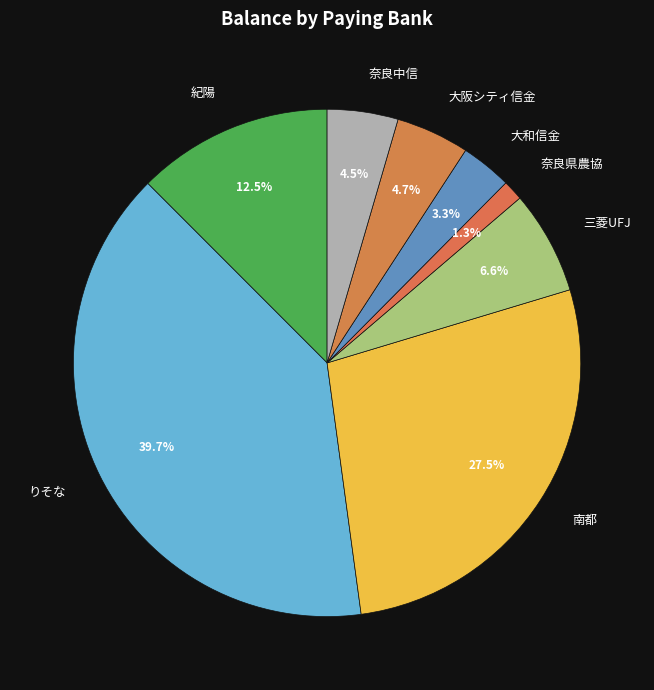

Between 大阪シティ信金 and 三菱UFJ, which is larger?

三菱UFJ